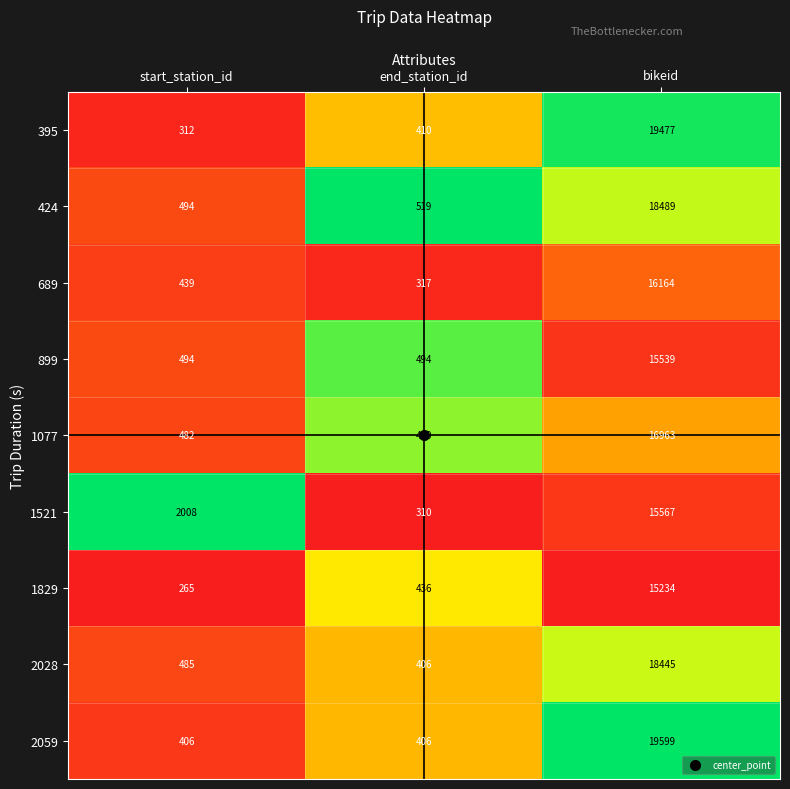

Is it true that 689 equals 159 at end_station_id?

False